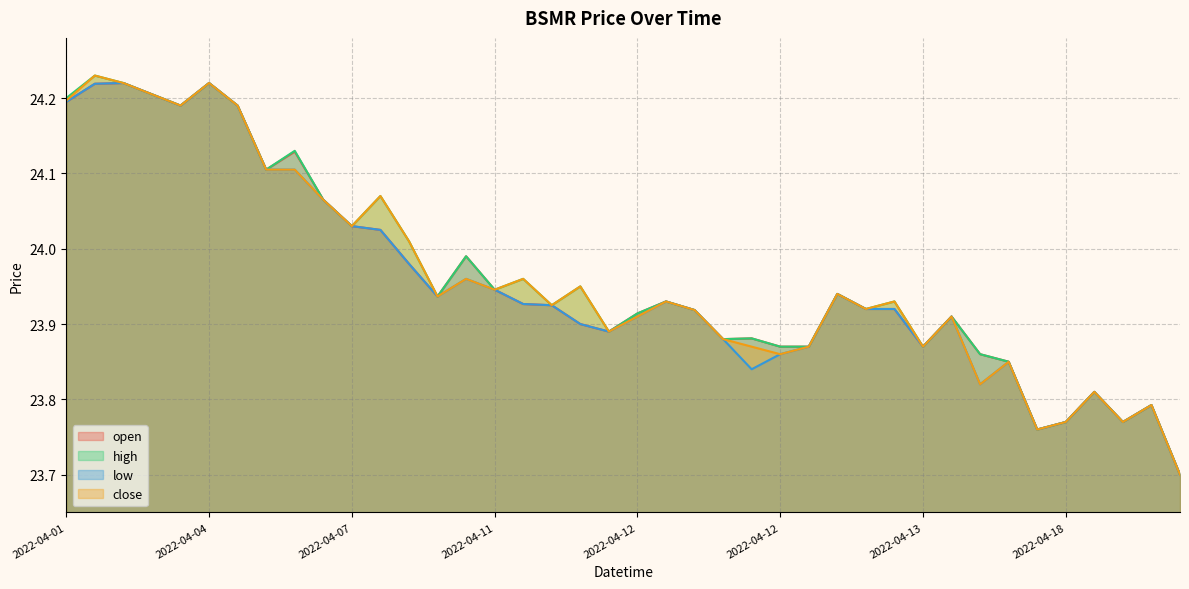

What are all the series names shown in the legend?

open, high, low, close